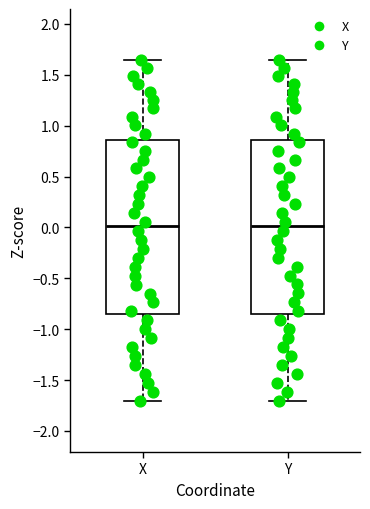

Reading left to right, read every box against the y-axis: the position of its median line, the range the box covers, and the ends of its whiskers. The values are not printed on the chart, so give them approximately, as read against the axis.

X: median 0.00, box -0.85 to 0.85, whiskers -1.70 to 1.65
Y: median 0.00, box -0.85 to 0.85, whiskers -1.70 to 1.65